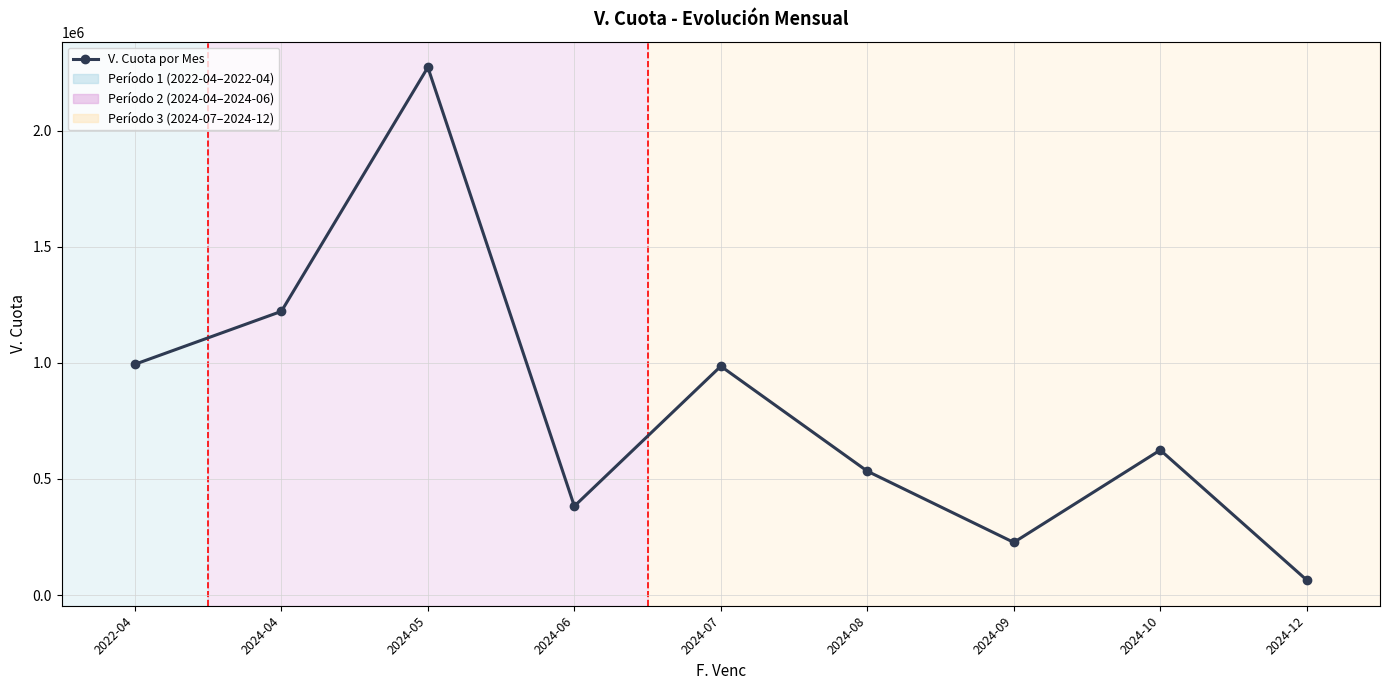

Where is the first local maximum?

2024-05